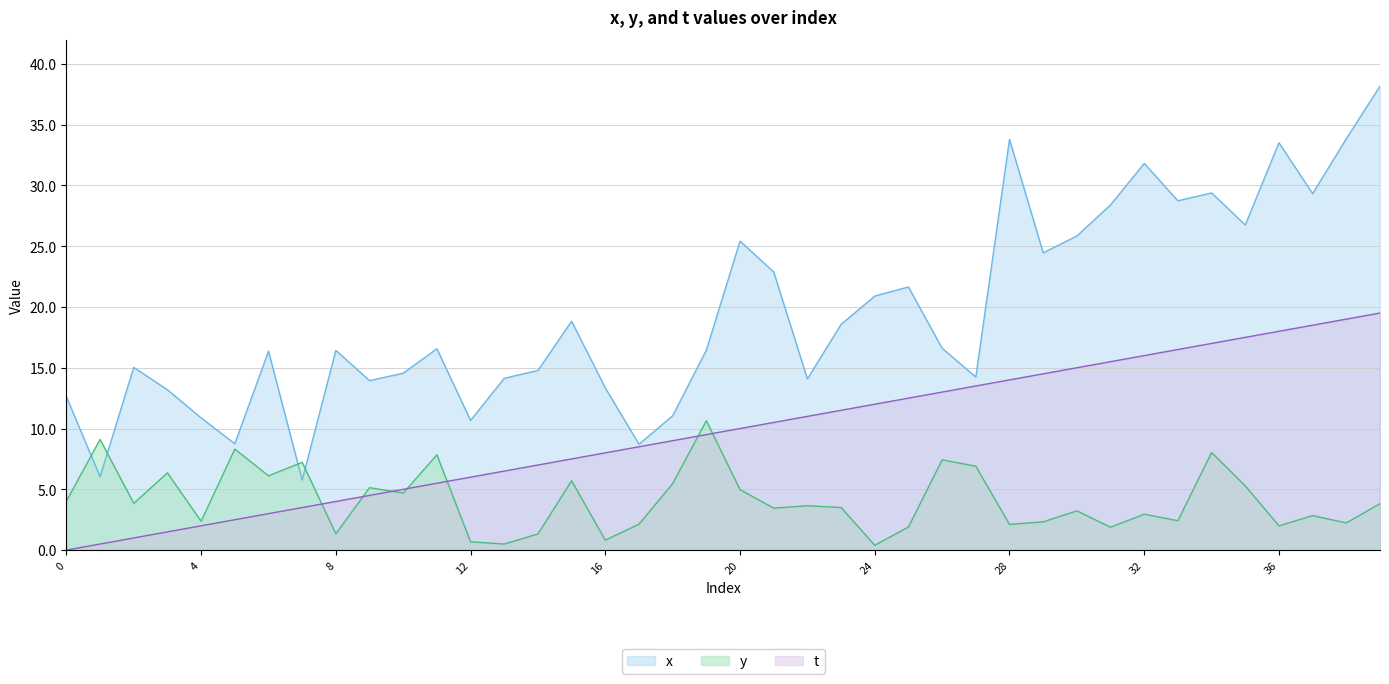

Is it true that y equals 1.0 at 39?

False